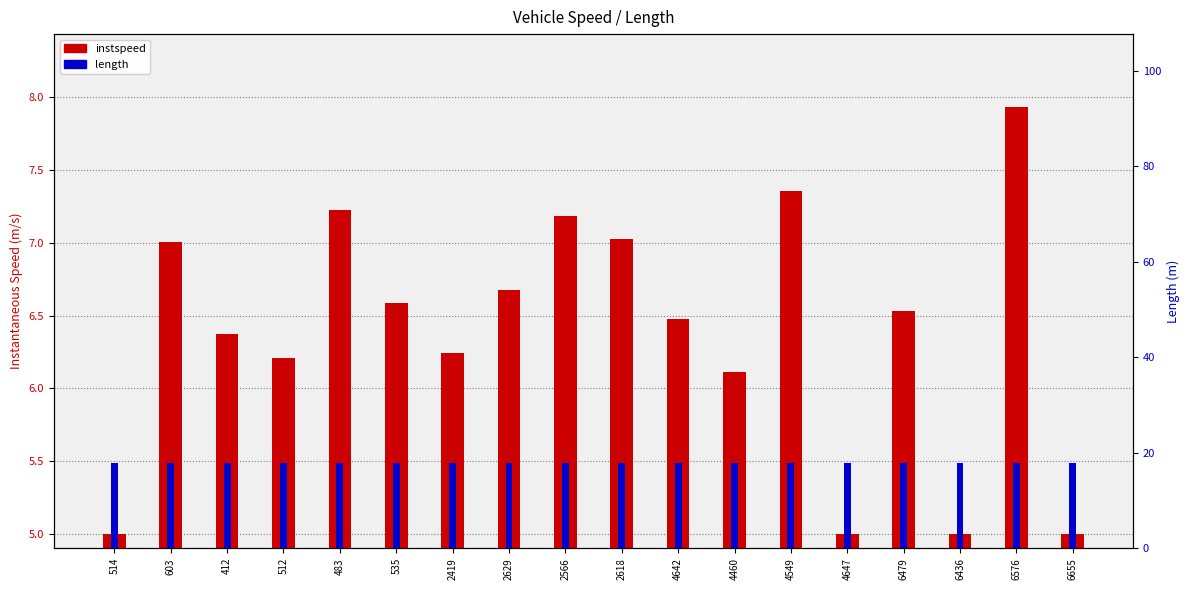

At which category is the sum across all series the highest?

6576